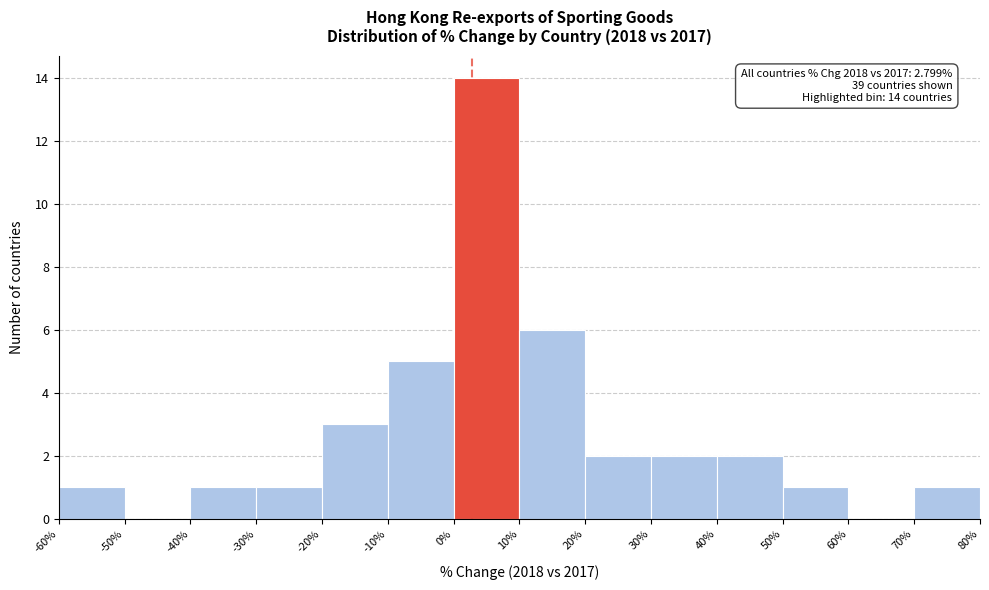

Over which range of the x-axis is the bar tallest?

0% to 10%